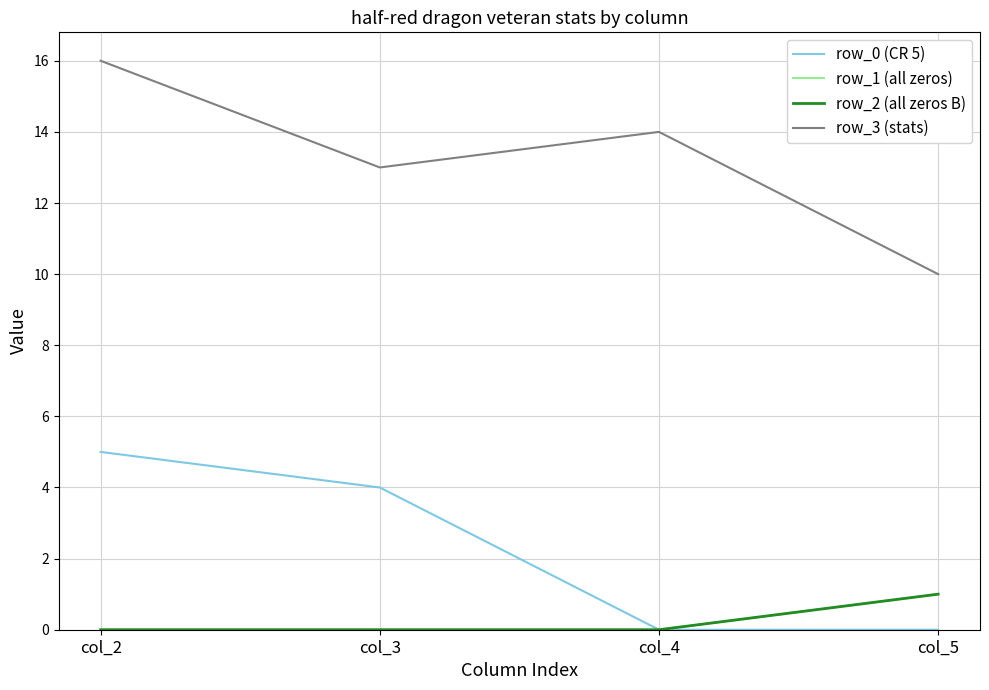

Count the row_3 (stats) values in the range 13 to 16.

3